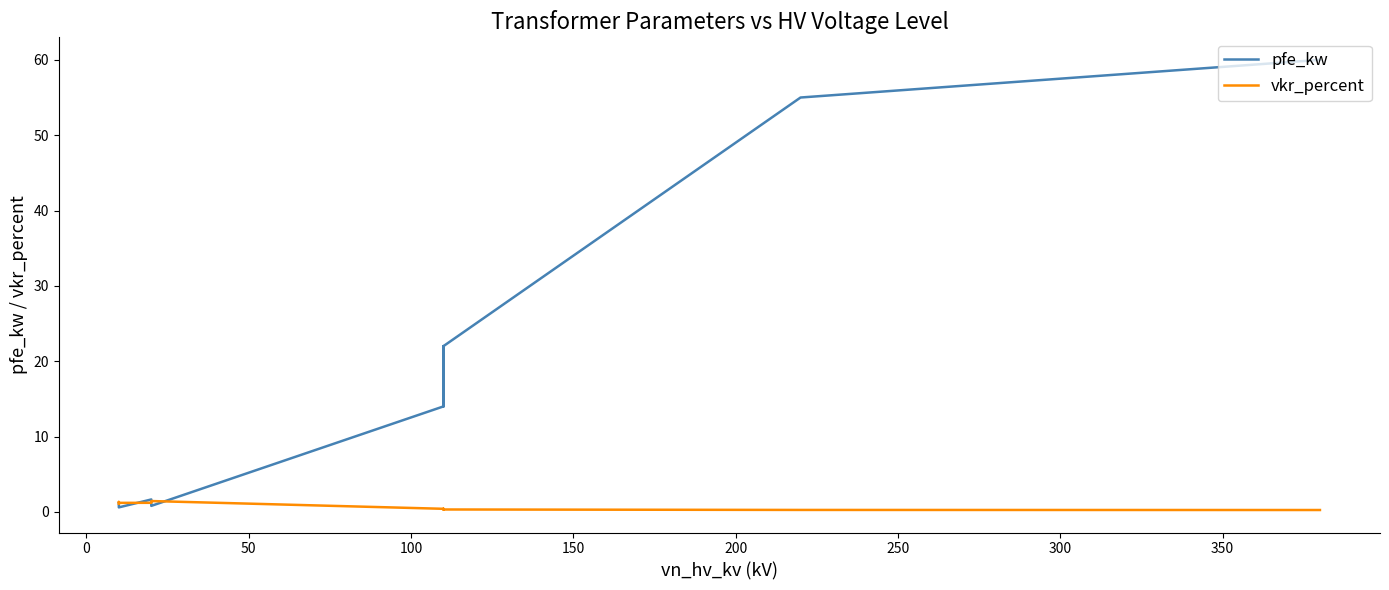

Does the chart display data point markers on the line(s)?

No